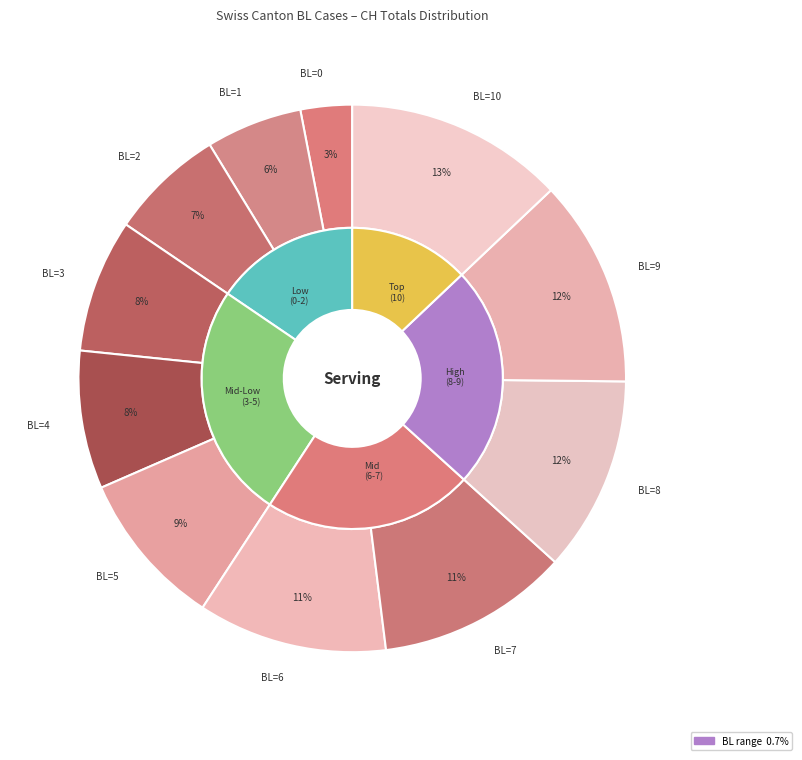

How many segments does this pie chart have?

11